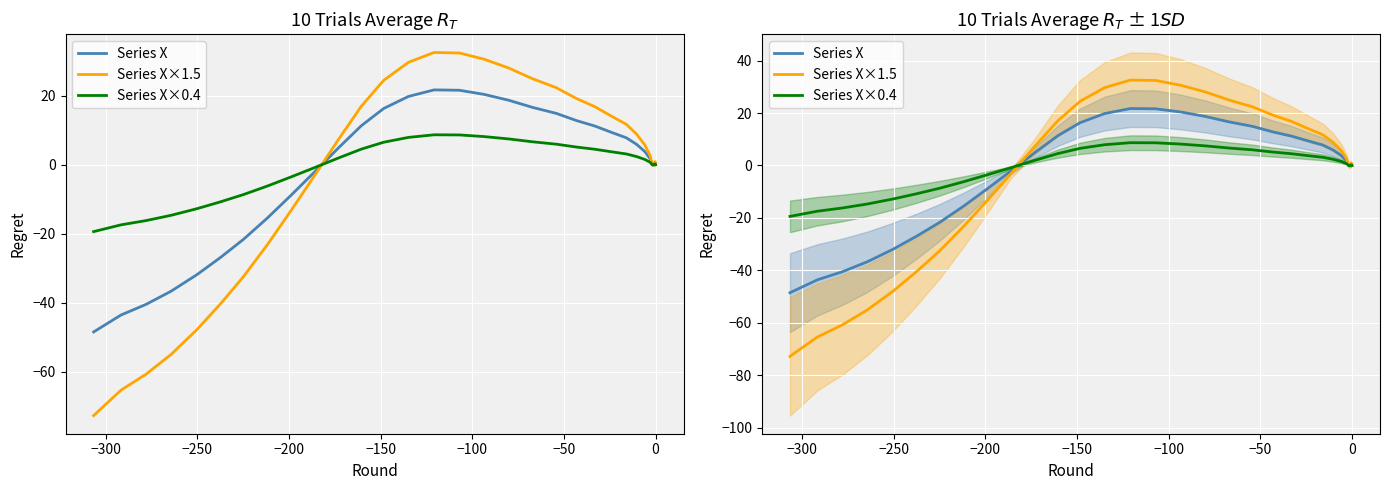

What is the difference between the second highest and second lowest values in the Series X×1.5 series?

97.8